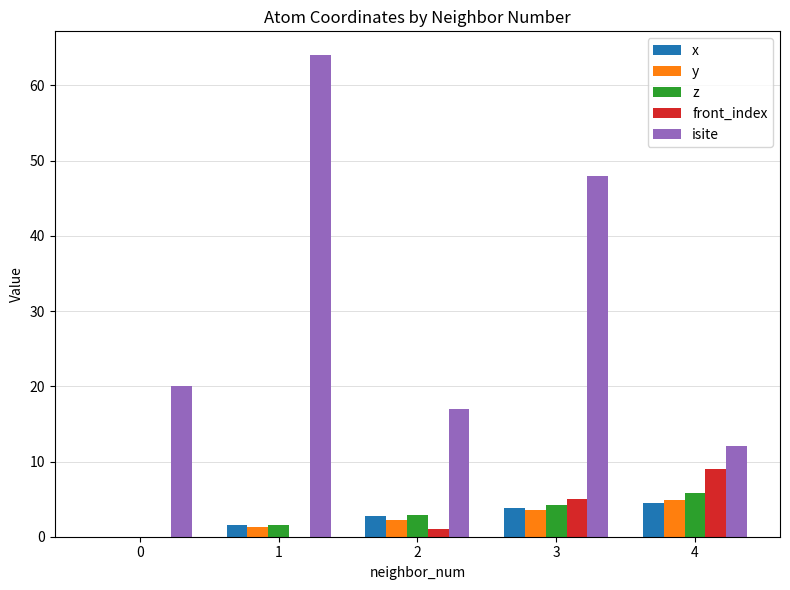

Which series has the widest spread of values?

isite